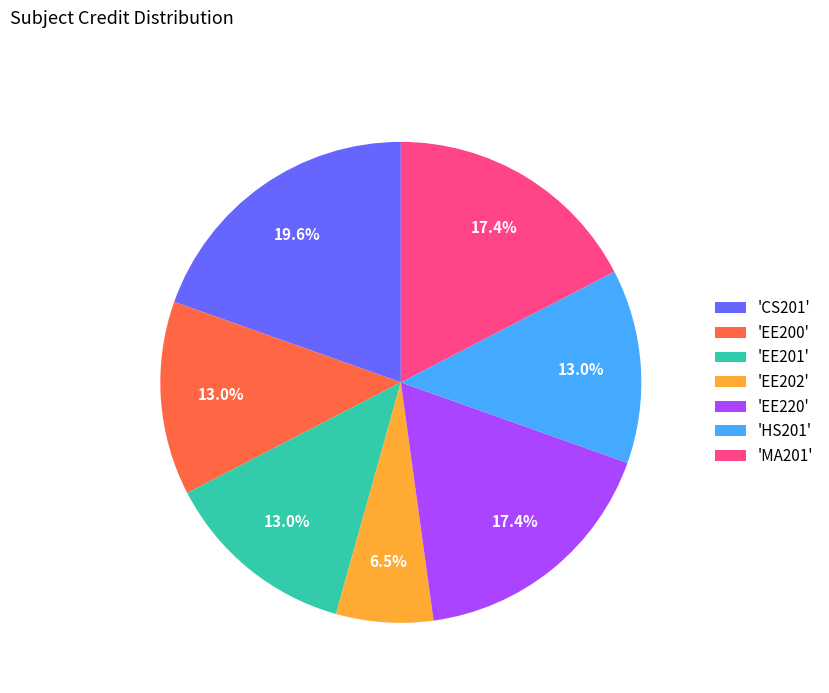

What is the ratio of the value at 'EE220' to the value at 'MA201'?

1.0